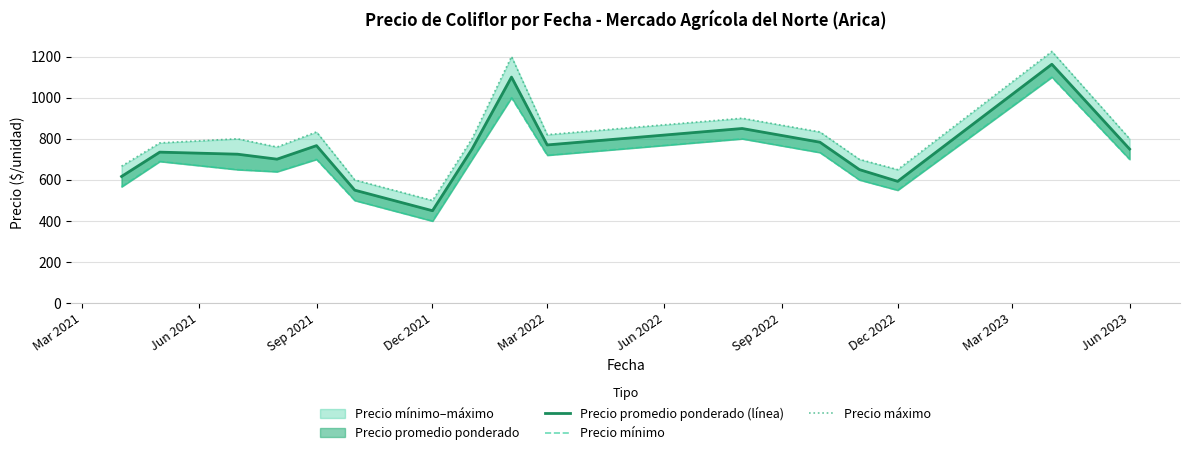

What is the lowest value of the Precio mínimo series?

400.0